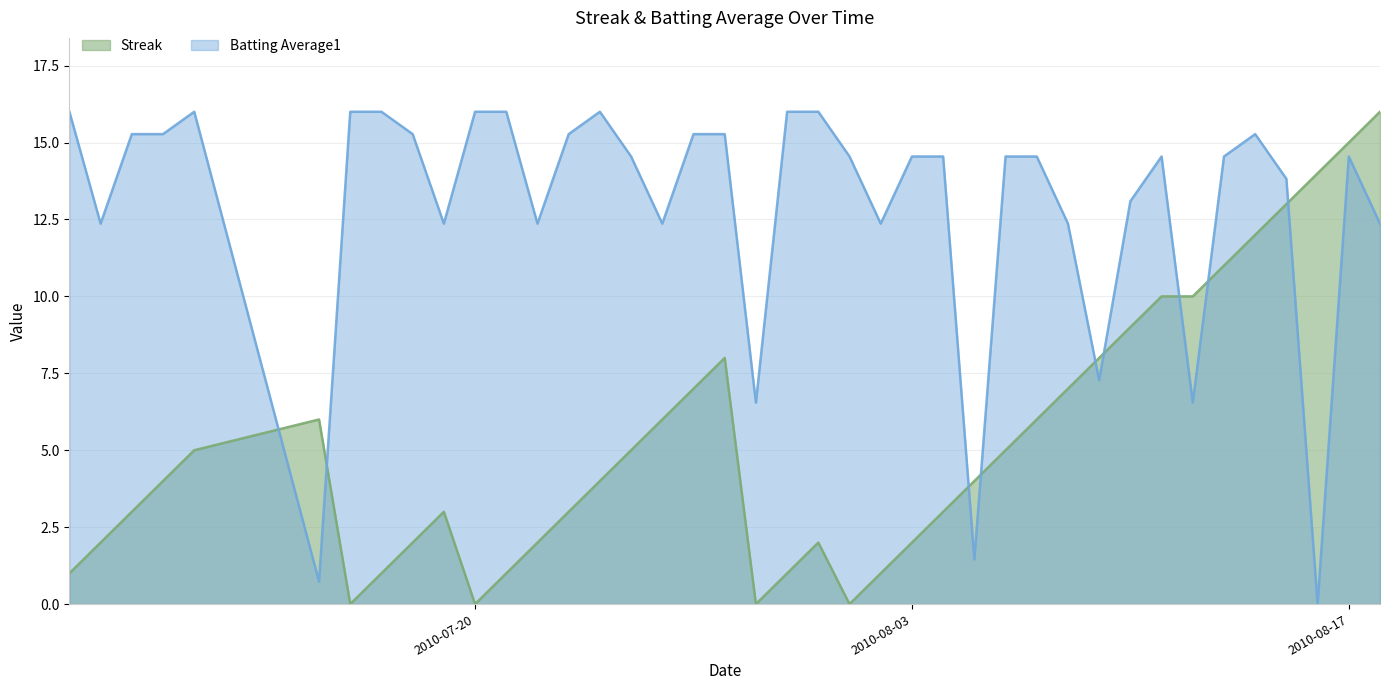

How many distinct data groups are displayed?

2